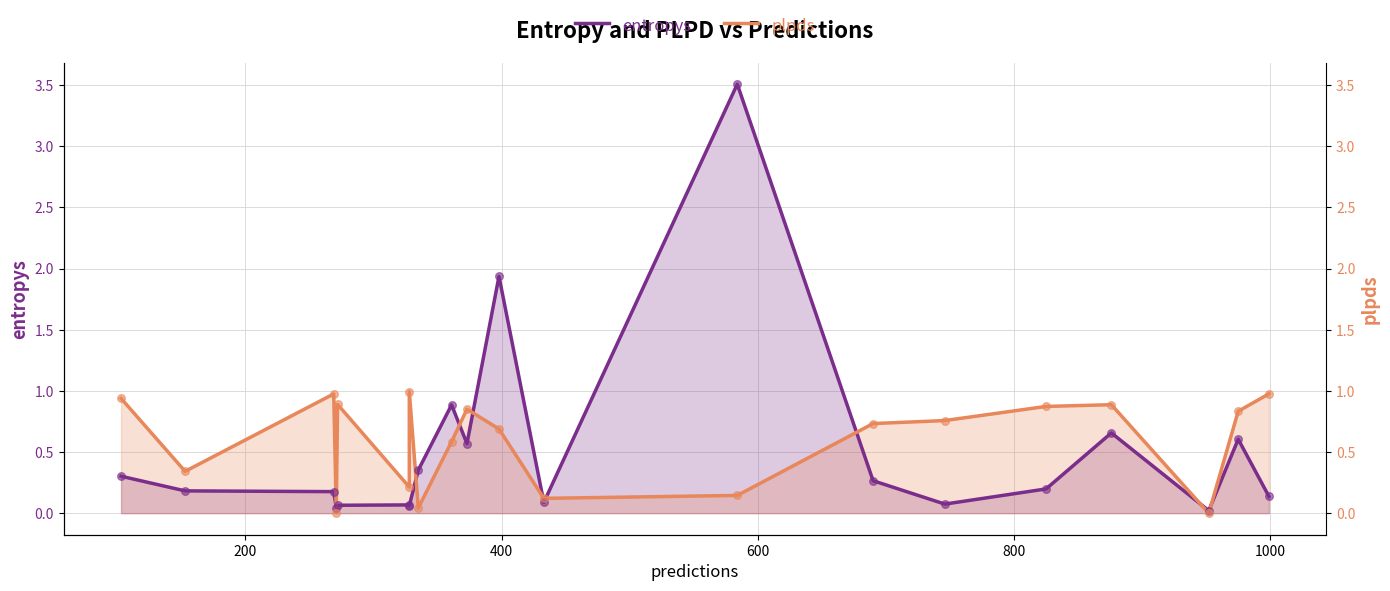

Which series has the largest Y range (max minus min)?

entropys